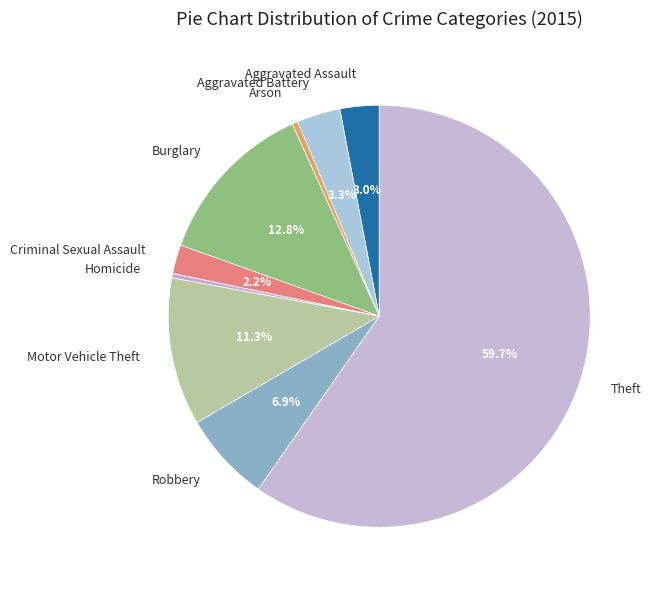

Do Theft and Robbery together represent more than half of the pie?

Yes